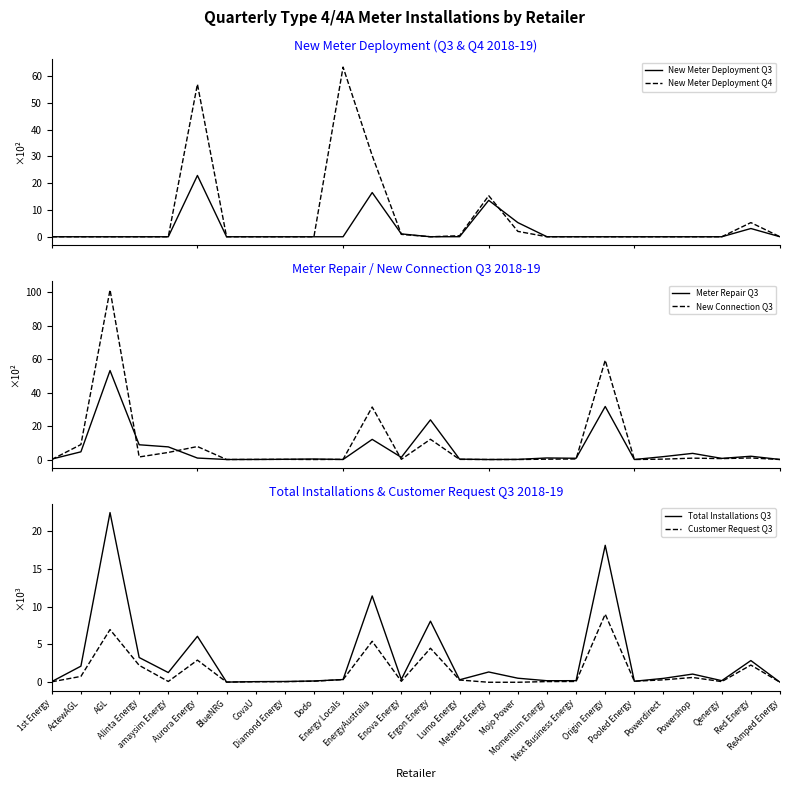

At which label is New Meter Deployment Q4 closest to 31?

EnergyAustralia